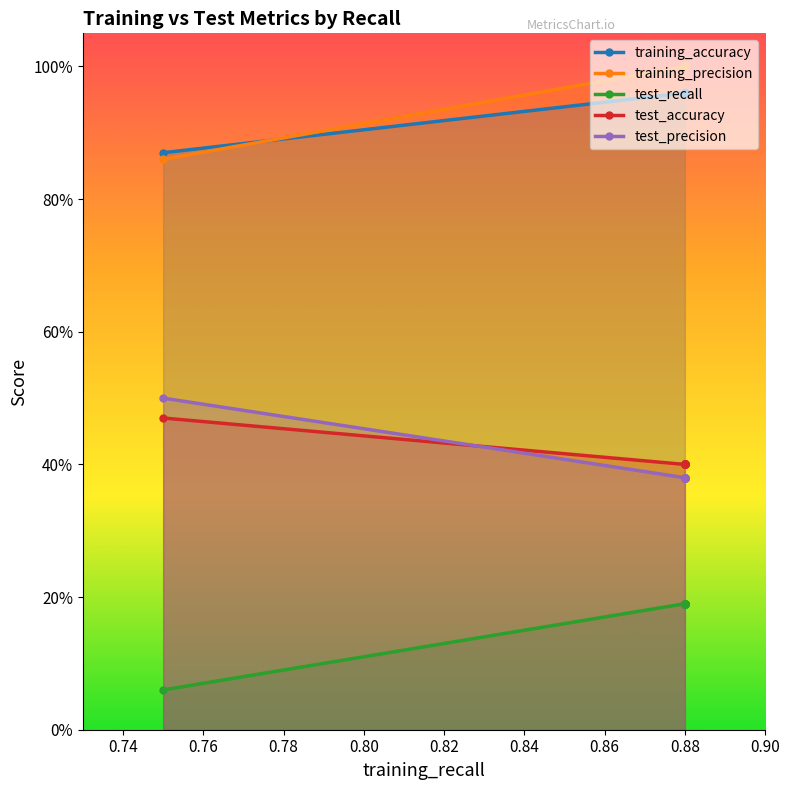

True or false: training_accuracy and test_precision intersect in this chart.

False